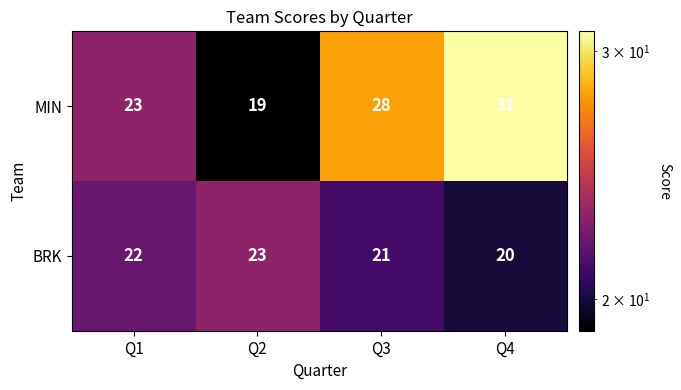

What is the greatest value displayed?

31